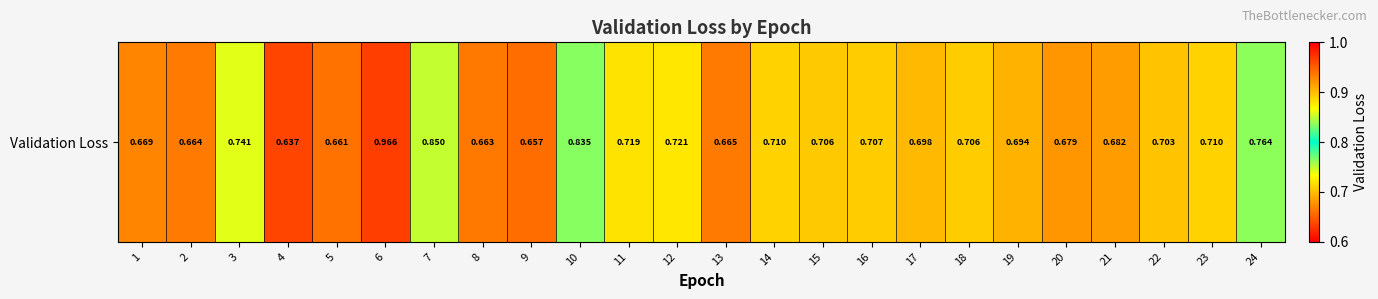

Rank the categories by value from highest to lowest.

6, 7, 10, 24, 3, 12, 11, 14, 23, 16, 18, 15, 22, 17, 19, 21, 20, 1, 13, 2, 8, 5, 9, 4